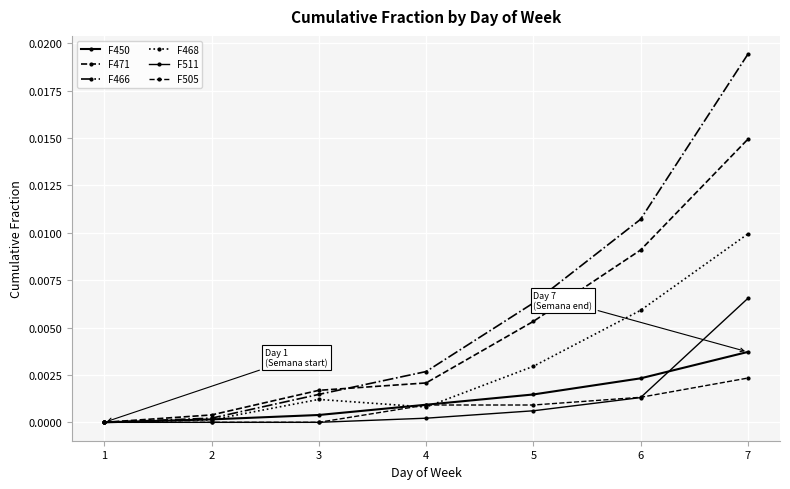

Is it true that F466 equals 0.0 at 3?

True